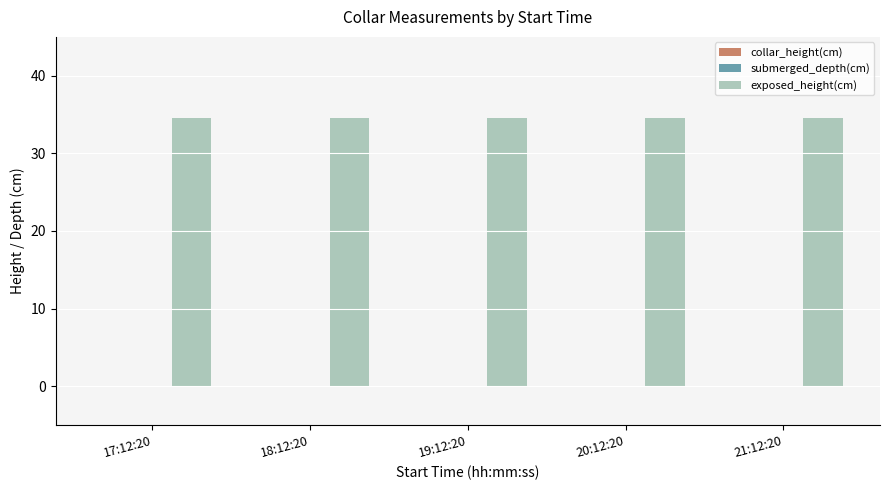

Is the value of submerged_depth(cm) at 20:12:20 greater than the value of exposed_height(cm) at 18:12:20?

No